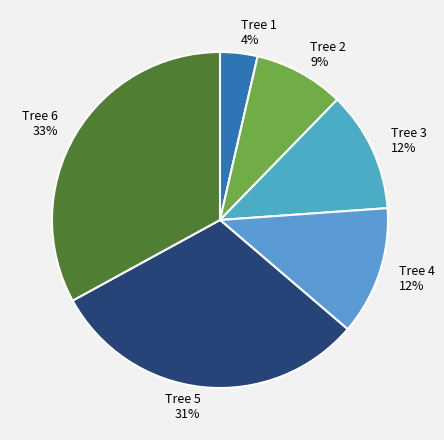

What is the ratio of the value at Tree 5 31% to the value at Tree 6 33%?

0.9